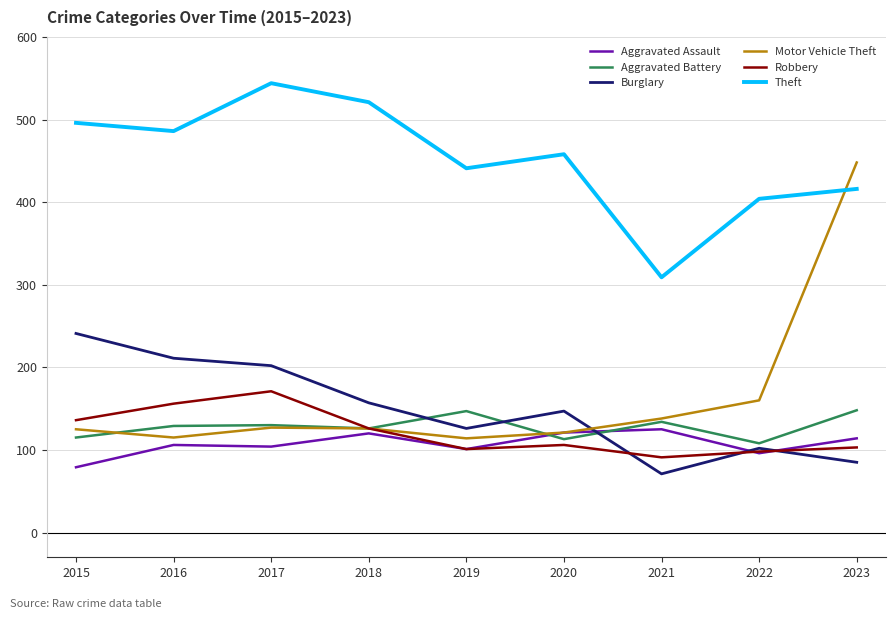

Which series has the largest total across all categories?

Theft